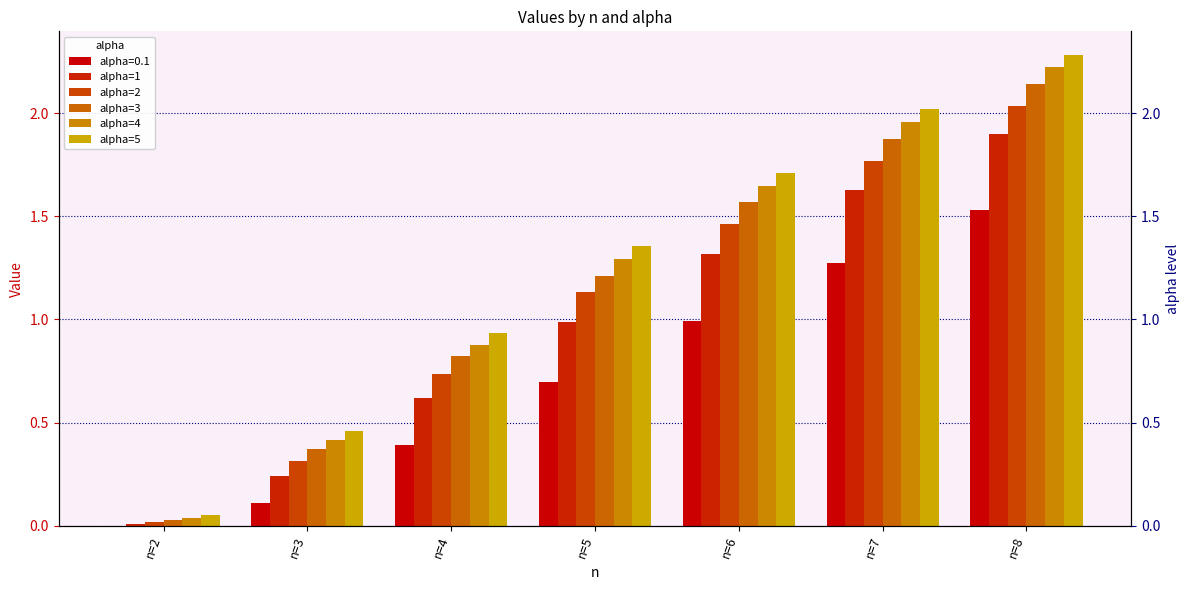

Which label corresponds to the largest value in the chart?

n=8